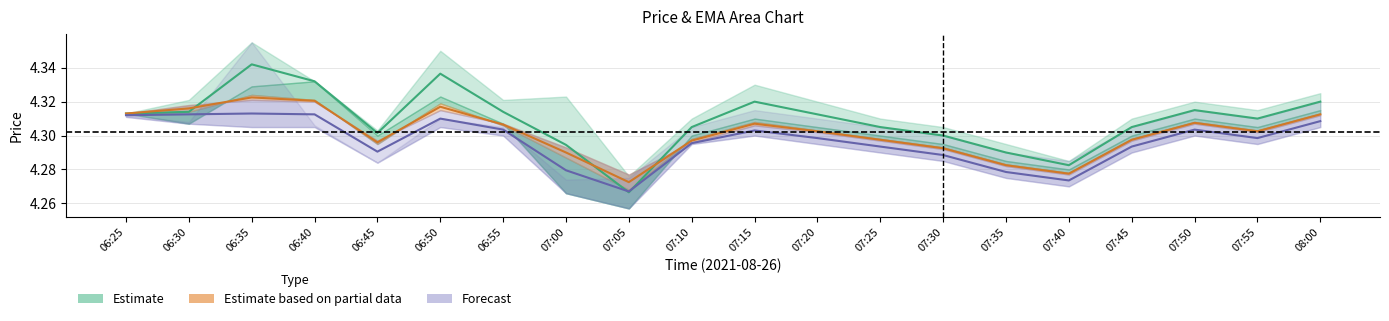

Reading left to right, transcribe all the data shown in this chart.

close (Estimate): 06:25=4.3	06:30=4.3	06:35=4.3	06:40=4.3	06:45=4.3	06:50=4.3	06:55=4.3	07:00=4.3	07:05=4.3	07:10=4.3	07:15=4.3	07:20=4.3	07:25=4.3	07:30=4.3	07:35=4.3	07:40=4.3	07:45=4.3	07:50=4.3	07:55=4.3	08:00=4.3
EMA mid (partial): 06:25=4.3	06:30=4.3	06:35=4.3	06:40=4.3	06:45=4.3	06:50=4.3	06:55=4.3	07:00=4.3	07:05=4.3	07:10=4.3	07:15=4.3	07:20=4.3	07:25=4.3	07:30=4.3	07:35=4.3	07:40=4.3	07:45=4.3	07:50=4.3	07:55=4.3	08:00=4.3
forecast mid: 06:25=4.3	06:30=4.3	06:35=4.3	06:40=4.3	06:45=4.3	06:50=4.3	06:55=4.3	07:00=4.3	07:05=4.3	07:10=4.3	07:15=4.3	07:20=4.3	07:25=4.3	07:30=4.3	07:35=4.3	07:40=4.3	07:45=4.3	07:50=4.3	07:55=4.3	08:00=4.3